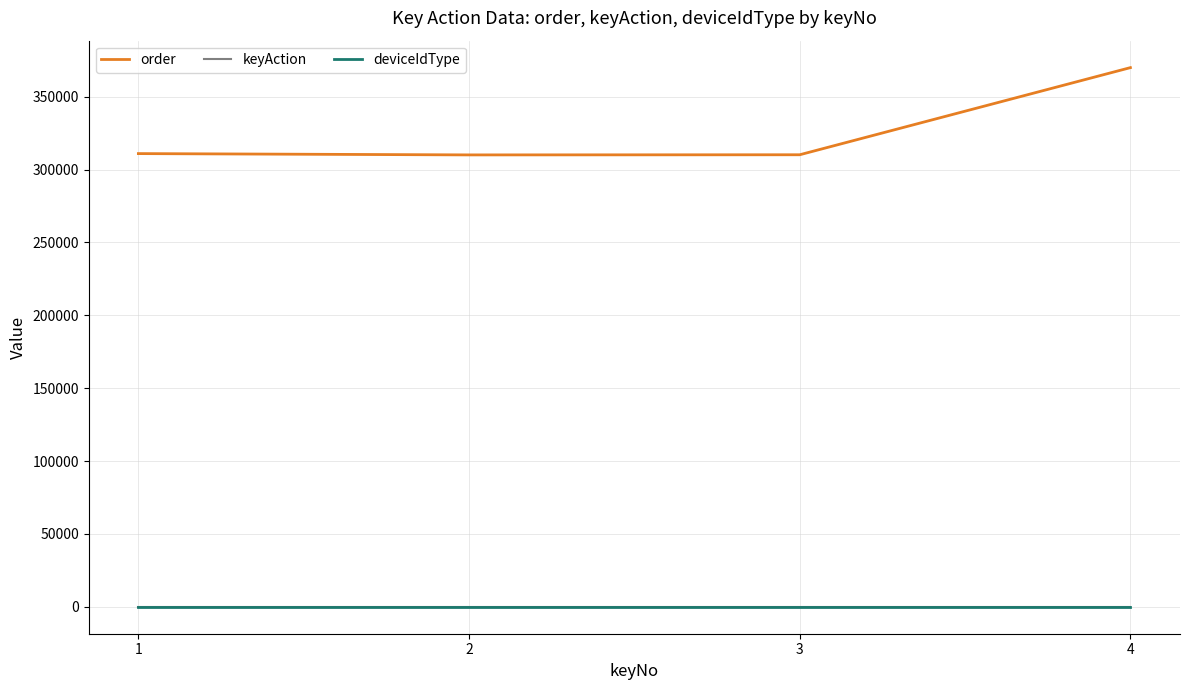

Which category has the lowest value in the order series?

2